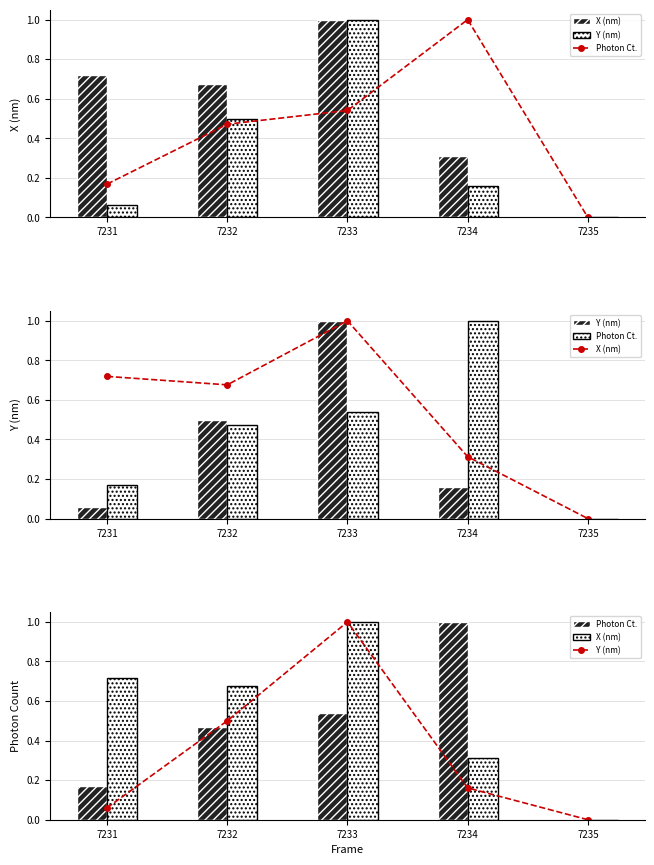

The value of Y (nm) at 7235 is 0.0. True or false?

True